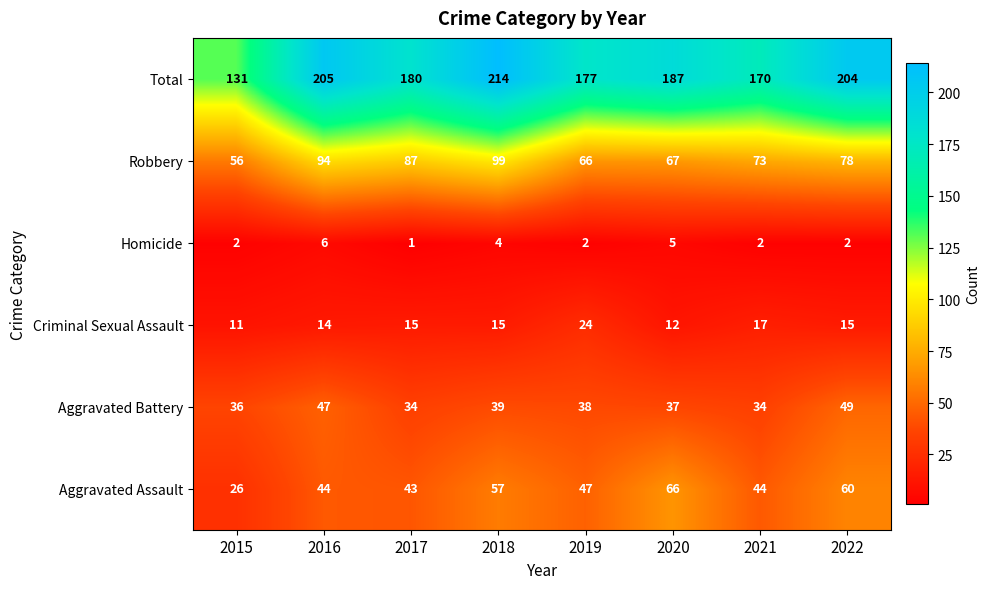

Which series changed the most between 2018 and 2022?

Robbery